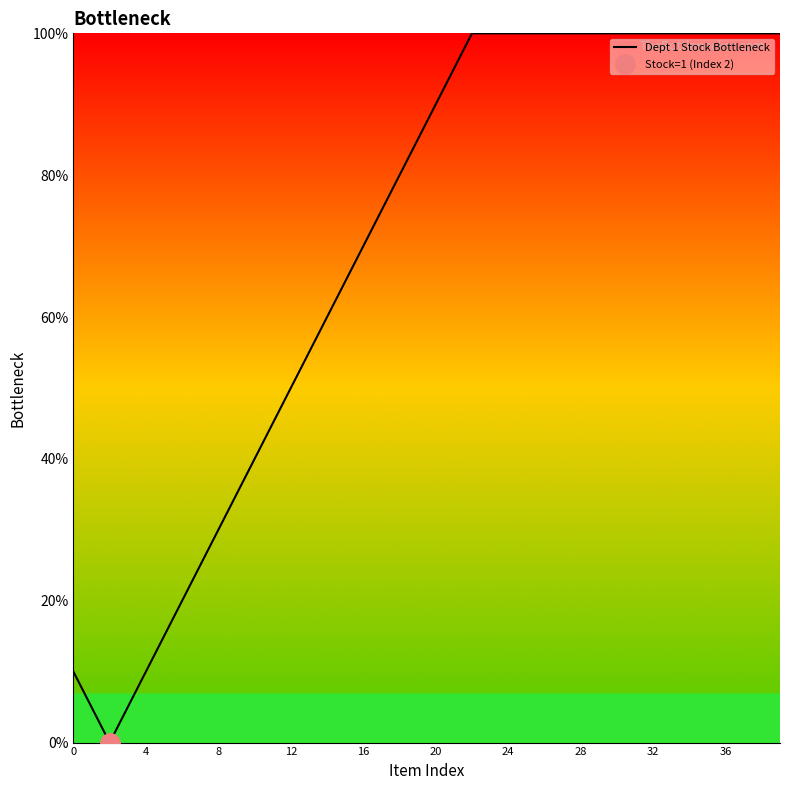

Is it true that Dept 1 Stock Bottleneck equals 179.1 at 28?

False